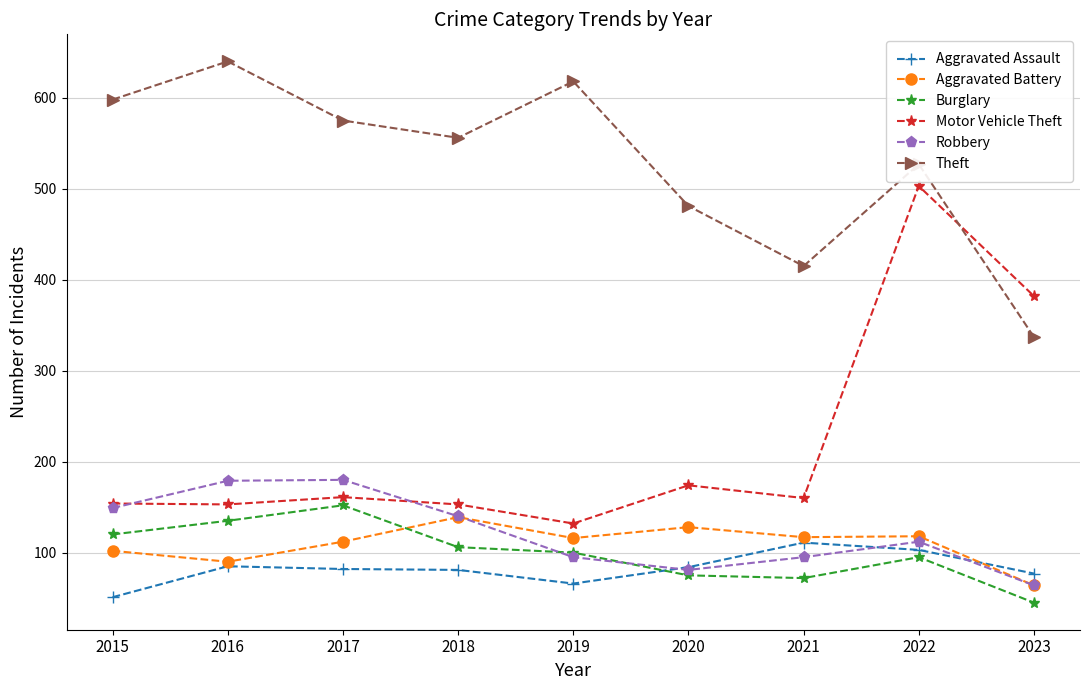

Which series has the largest range (max minus min)?

Motor Vehicle Theft